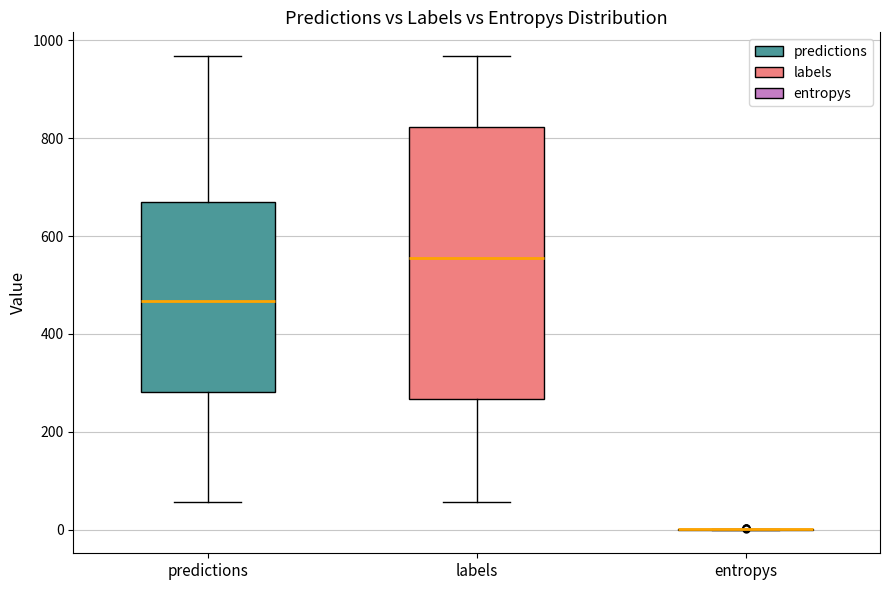

Reading left to right, read every box against the y-axis: the position of its median line, the range the box covers, and the ends of its whiskers. The values are not printed on the chart, so give them approximately, as read against the axis.

predictions: median 460, box 280 to 660, whiskers 60 to 960
labels: median 560, box 260 to 820, whiskers 60 to 960
entropys: box collapsed to a line at 0, whiskers 0 to 0